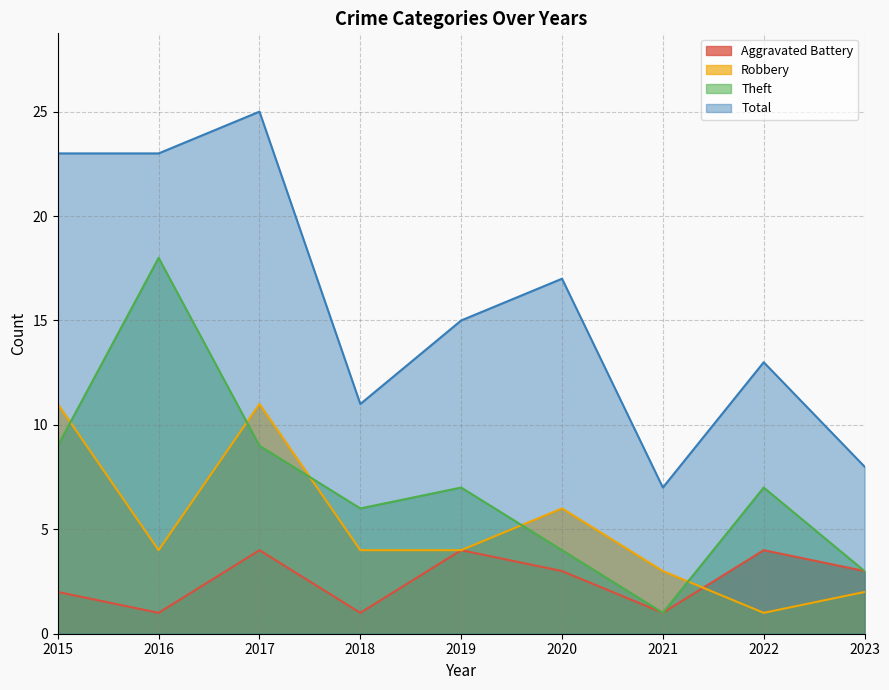

Is it true that Total equals 20 at 2018?

False